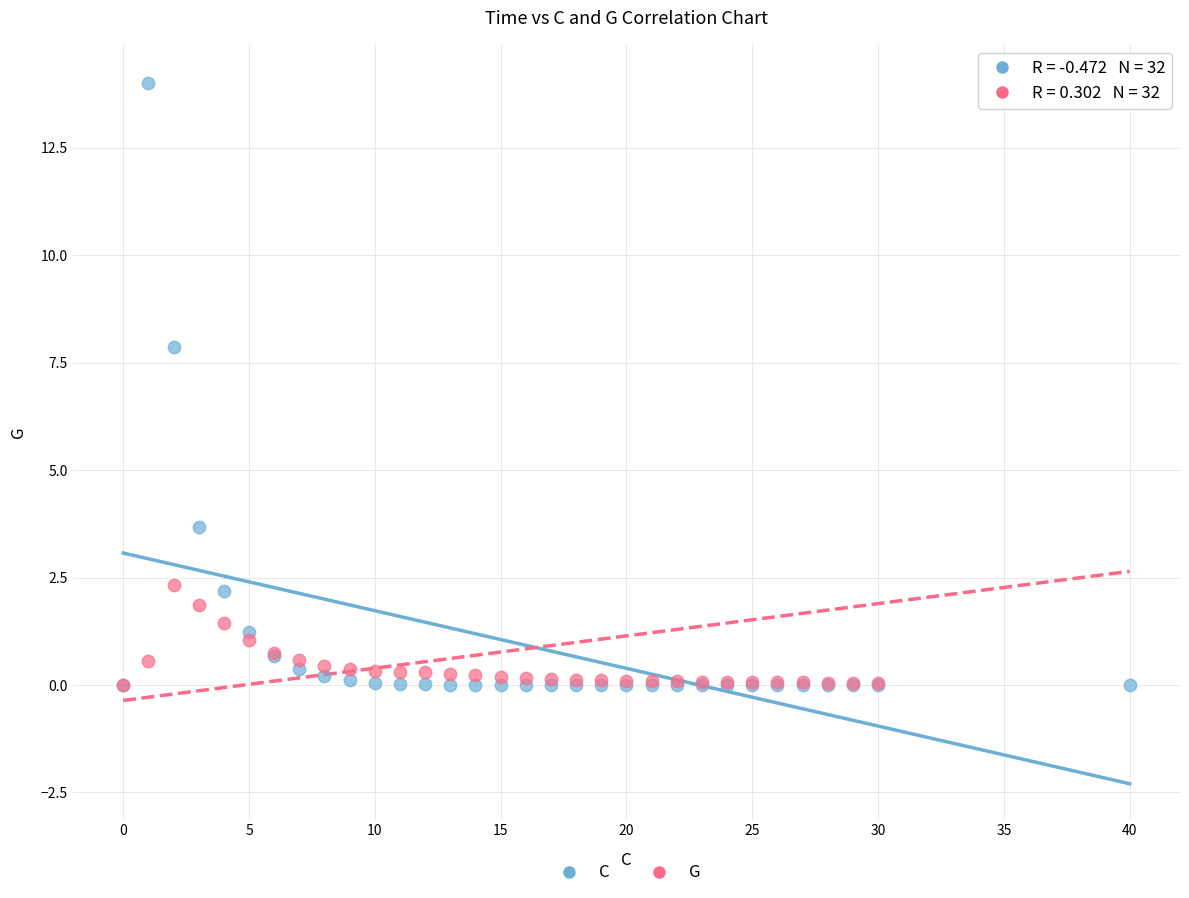

In the C series, what Y value is closest to 7?

7.9